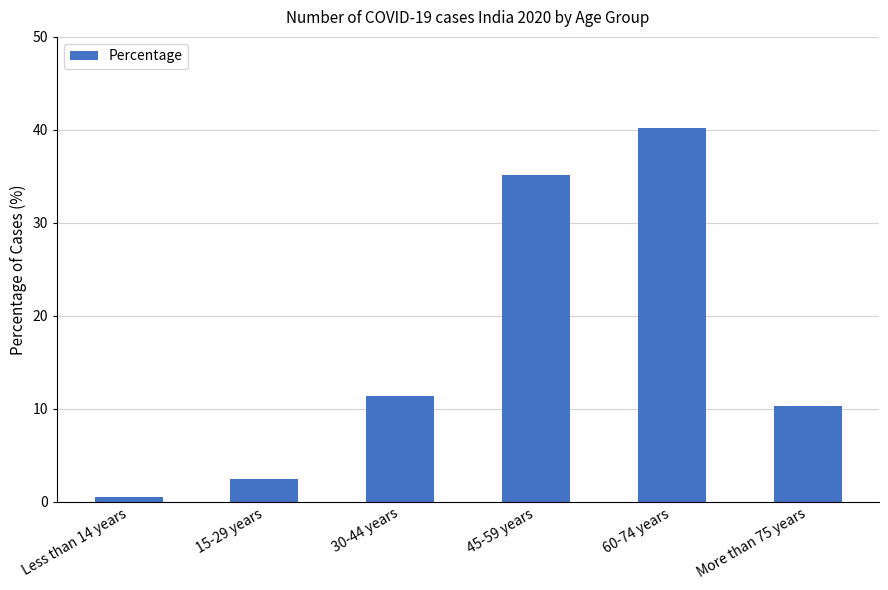

List the labels in order of value, smallest first.

Less than 14 years, 15-29 years, More than 75 years, 30-44 years, 45-59 years, 60-74 years